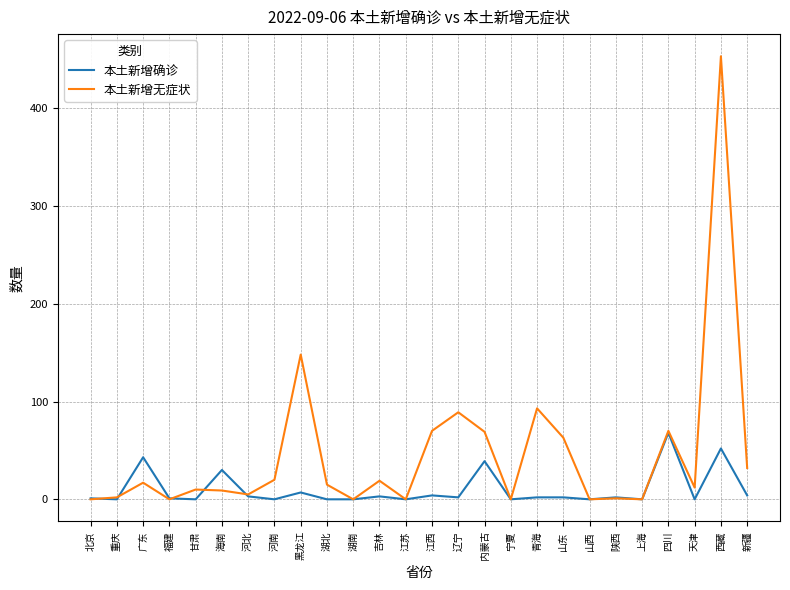

What is the difference between the 本土新增无症状 values at 内蒙古 and 四川?

1